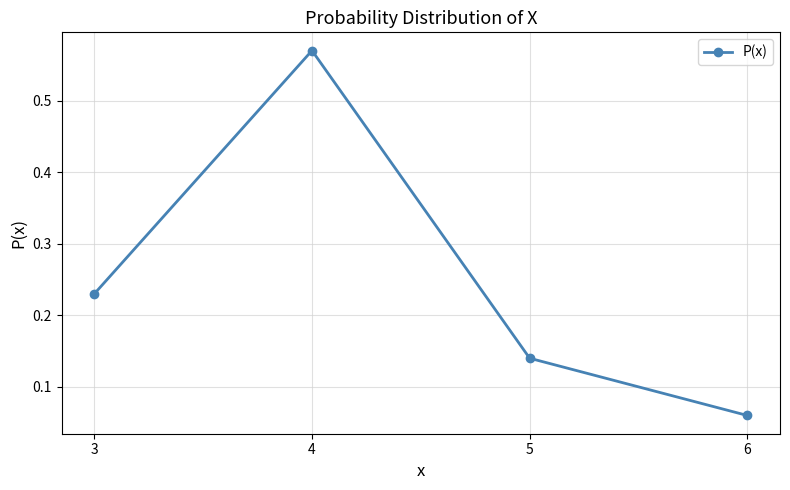

At which category does the chart reach its minimum across all series?

6